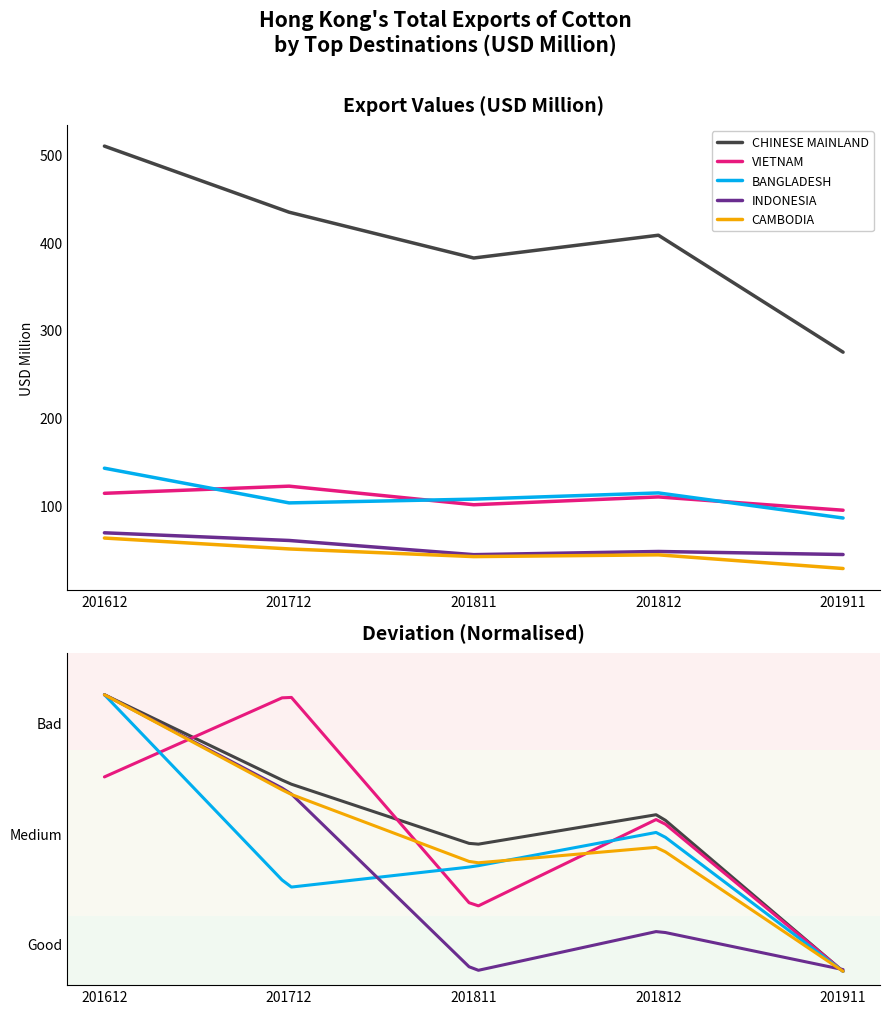

At which category does VIETNAM reach its first local peak?

201712